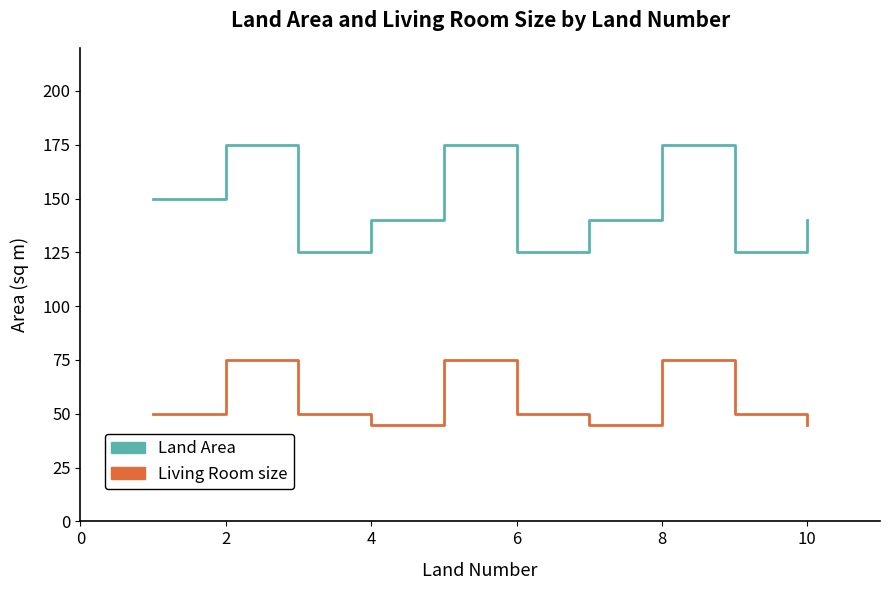

Which series has the largest total across all categories?

Land Area